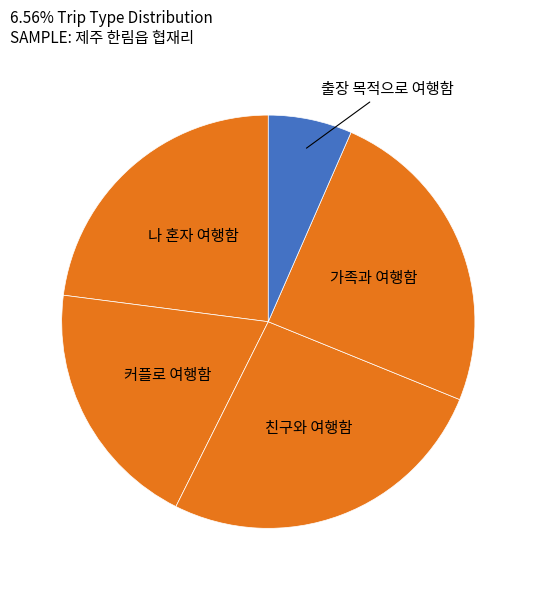

Count the number of slices in the pie.

5